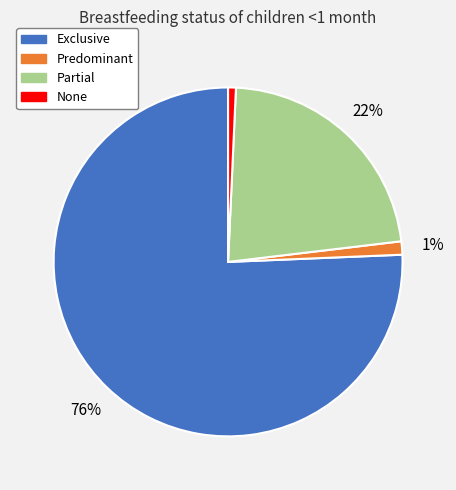

Count the number of slices in the pie.

4